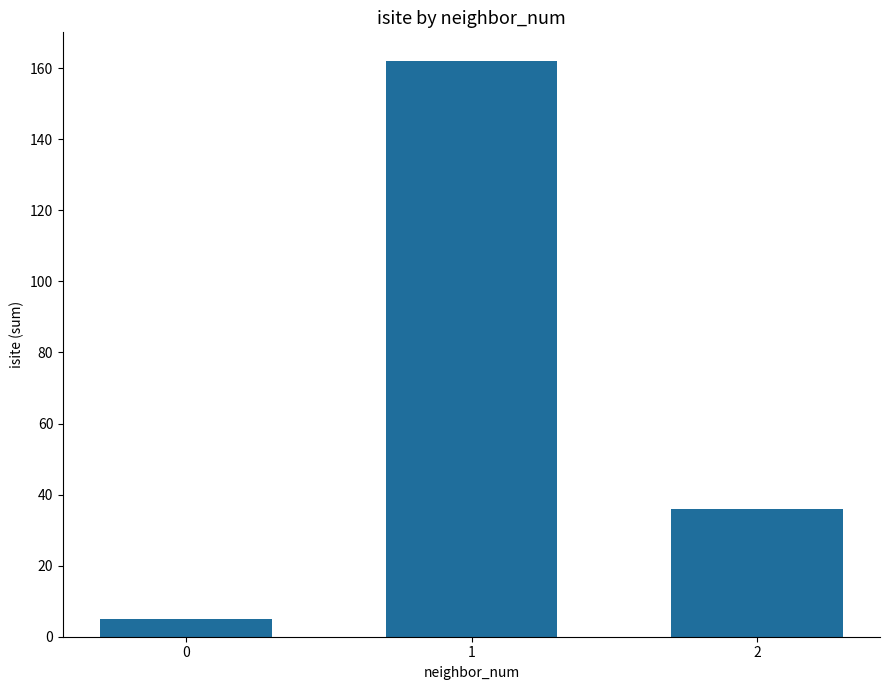

Is it true that the value at 0 is 5?

True